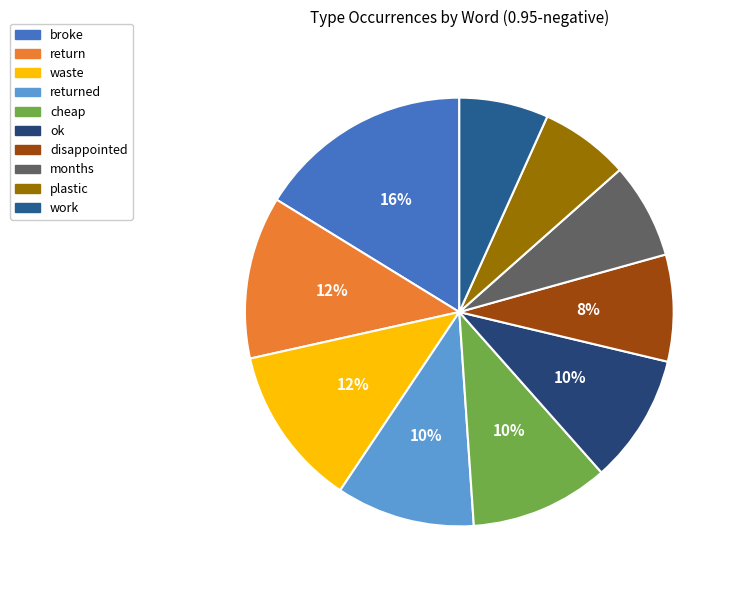

What is the smallest slice in the pie chart?

plastic